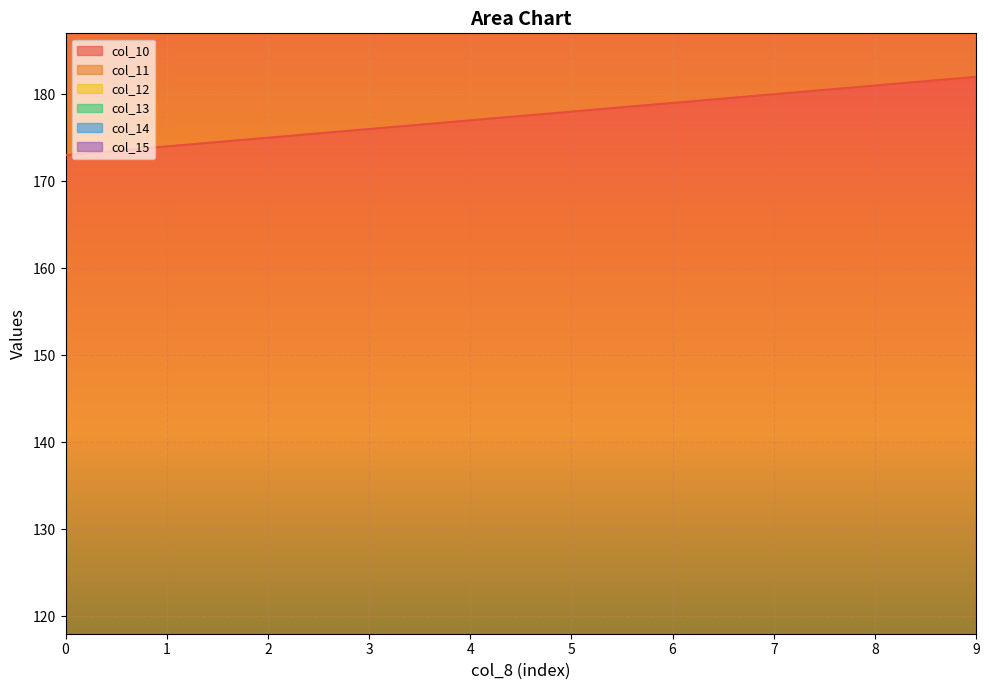

What is the difference between the maximum and minimum values in the col_12 series?

9.0